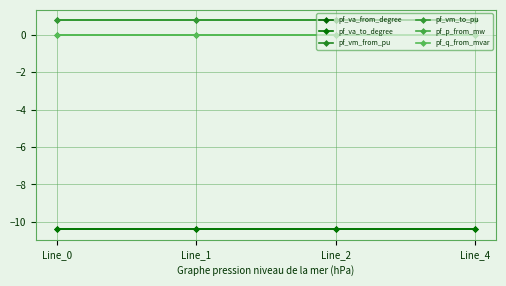

How many lines are shown in the chart?

6